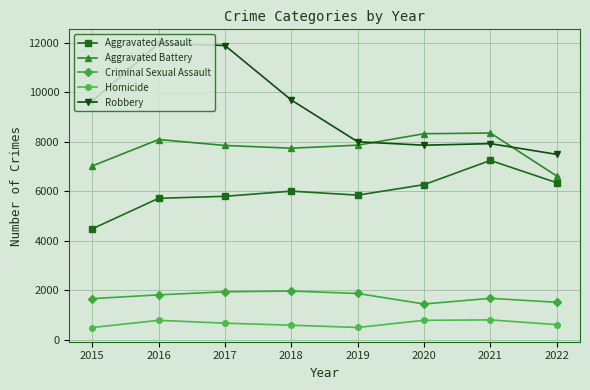

Does the chart have visible grid lines?

Yes